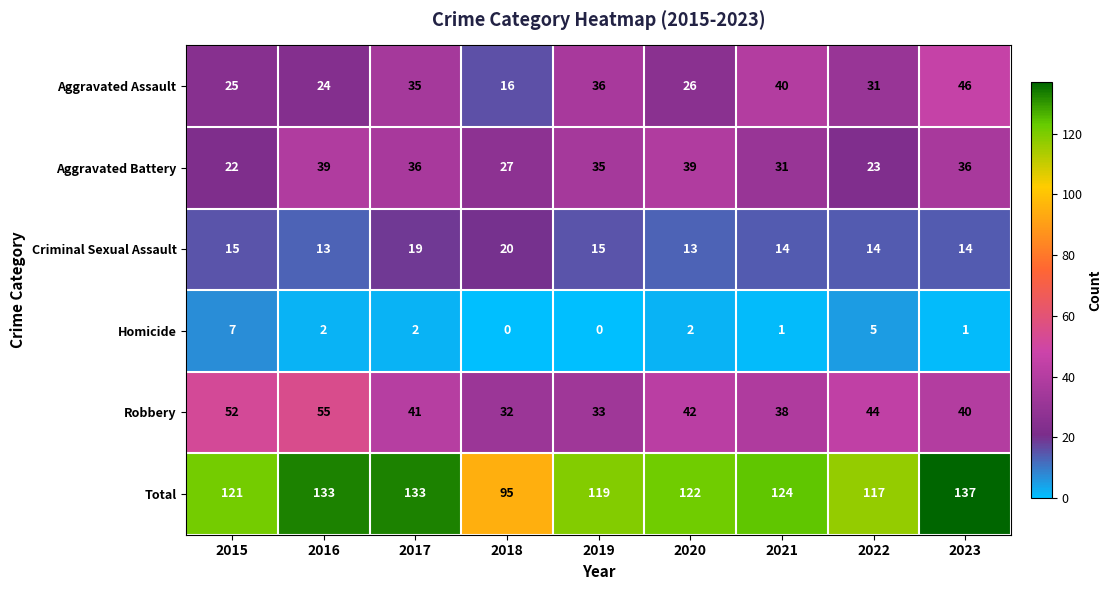

How many series are shown in this chart?

6